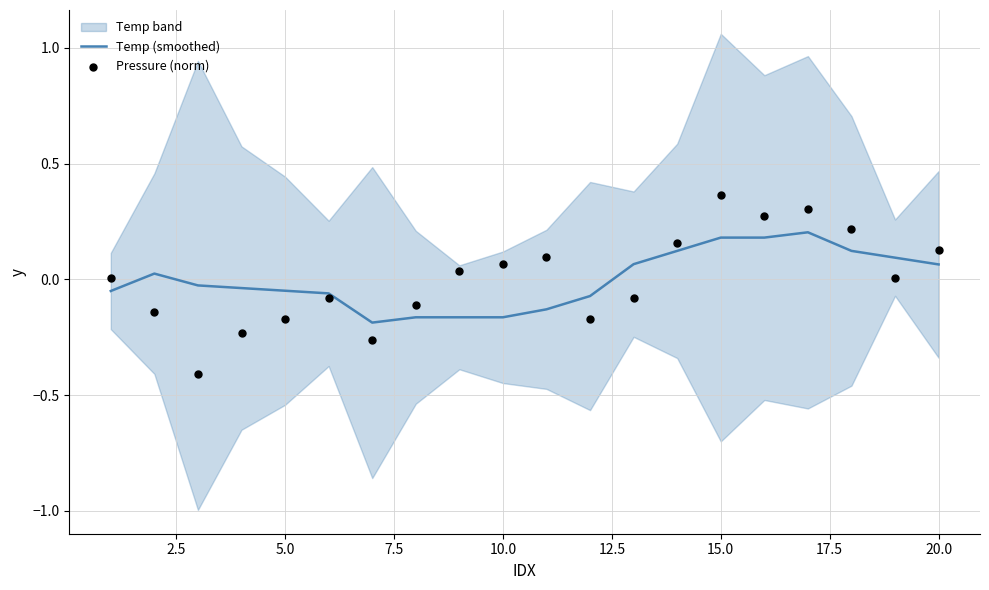

At how many categories does at least one series exceed 0?

13